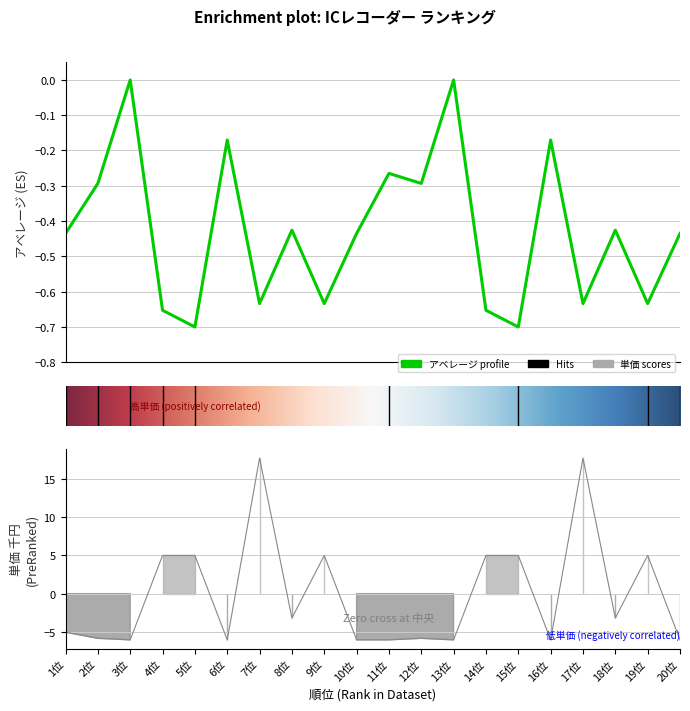

At which category is the sum across all series the highest?

7位